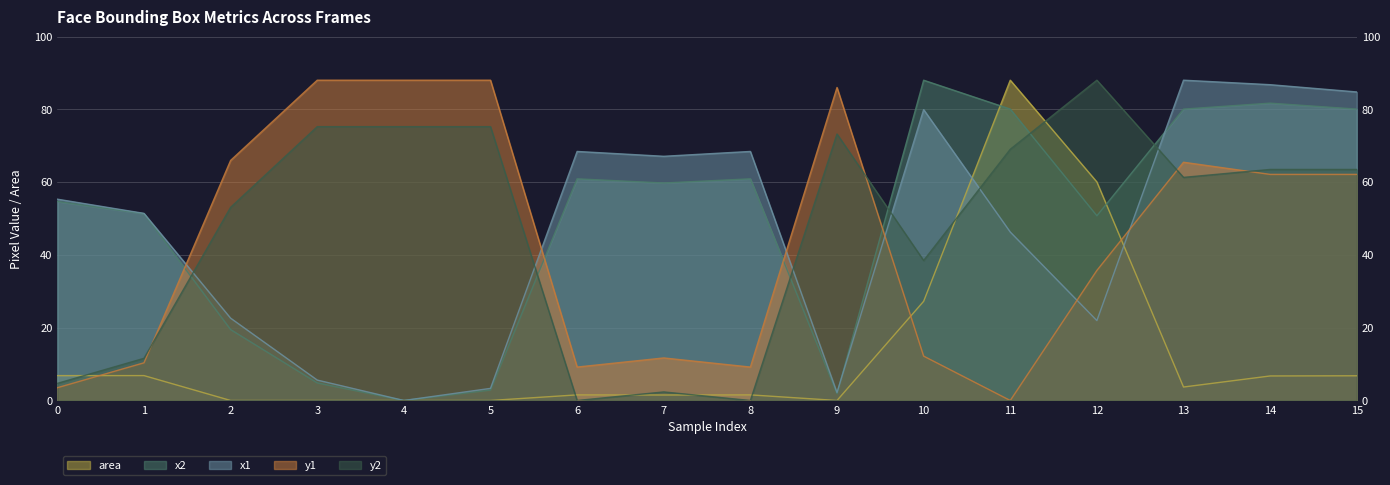

In area, how many points are higher than both neighbors (excluding endpoints)?

3